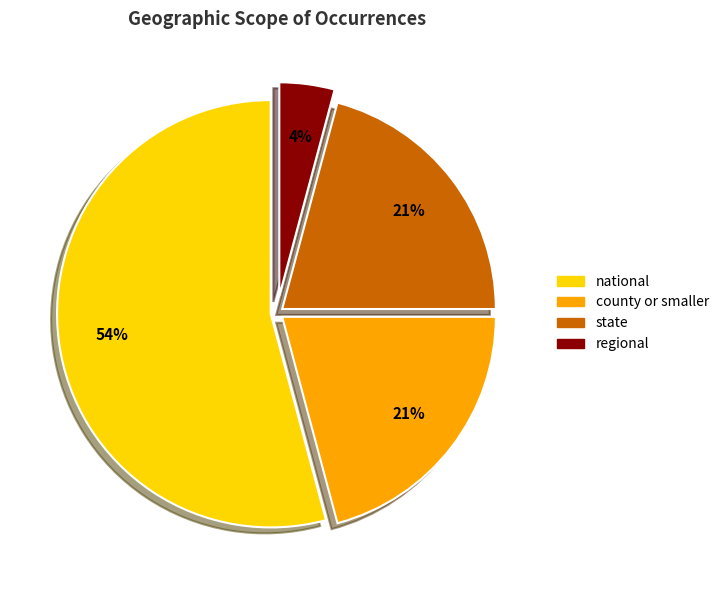

Is it true that regional is 4% of the pie?

True